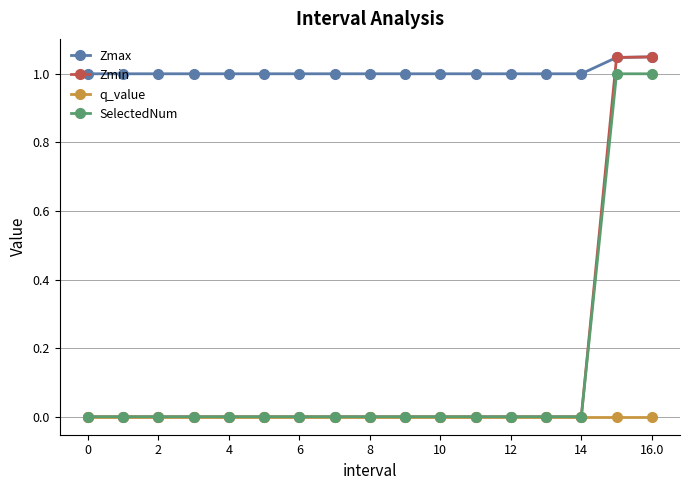

At how many categories does at least one series exceed 0?

17